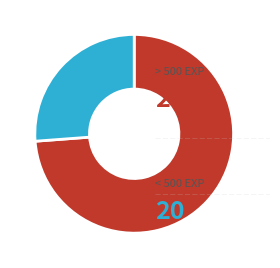

Is there any slice that represents more than half of the pie?

Yes